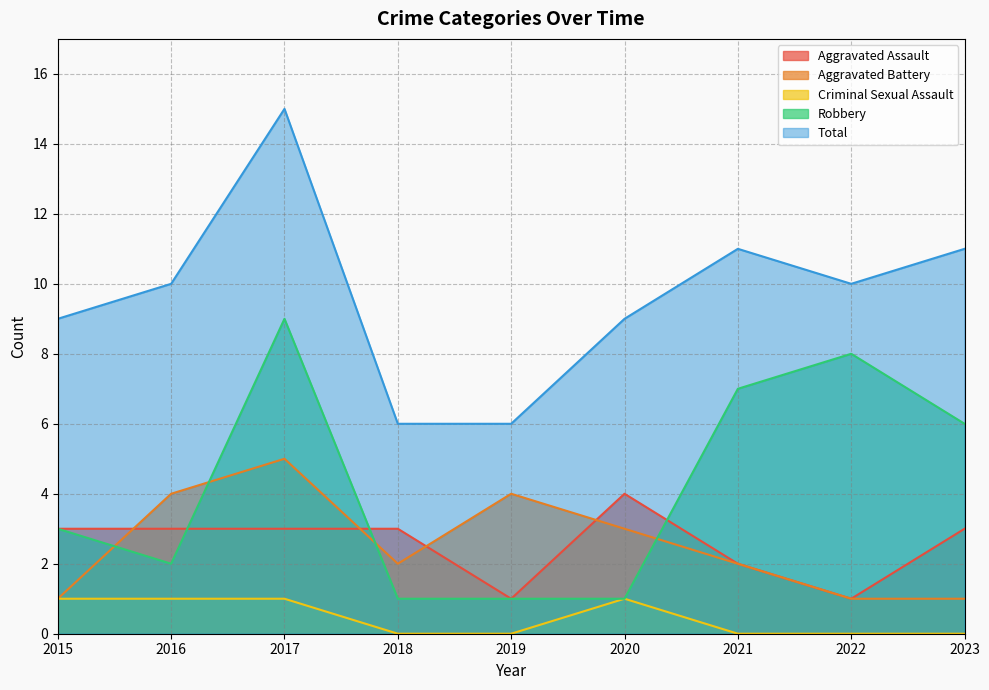

What is the difference between the maximum and minimum values in the Total series?

9